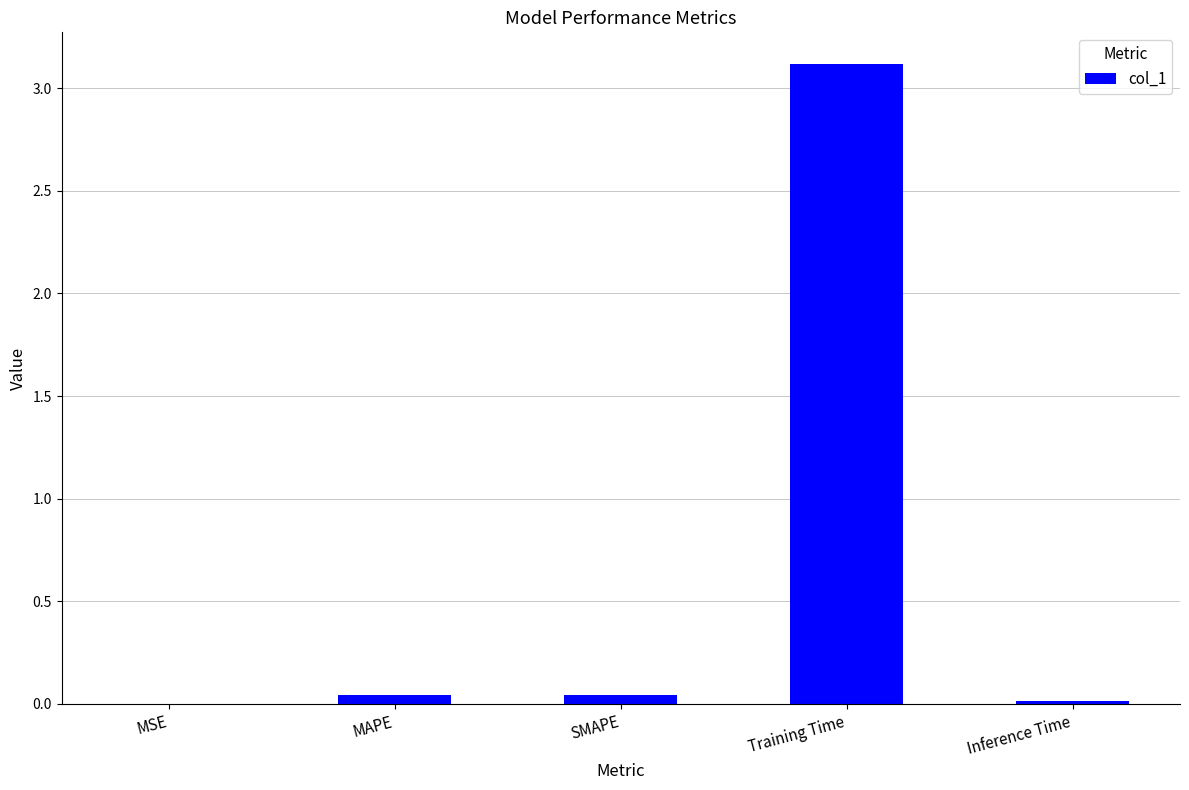

At which category does the chart reach its peak across all series?

Training Time